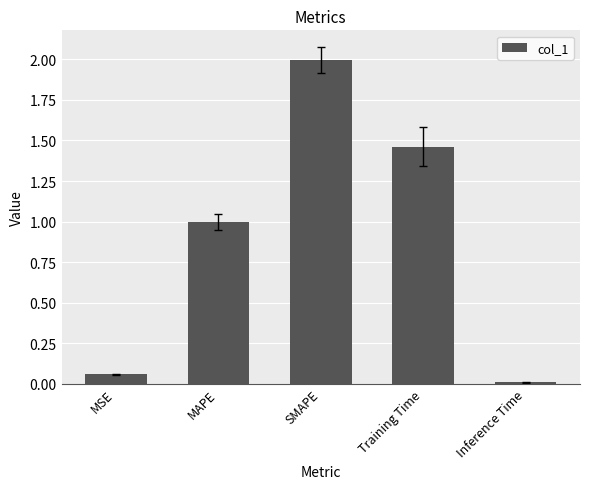

What is the average value?

0.9